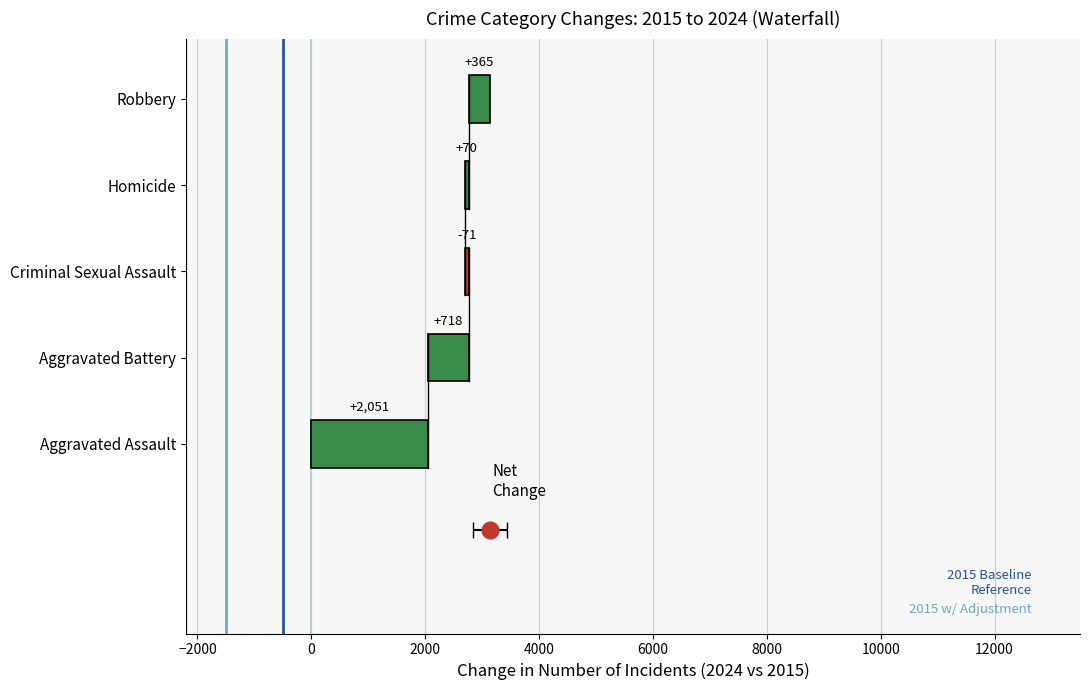

Which series has the widest spread of values?

2015 Baseline Reference